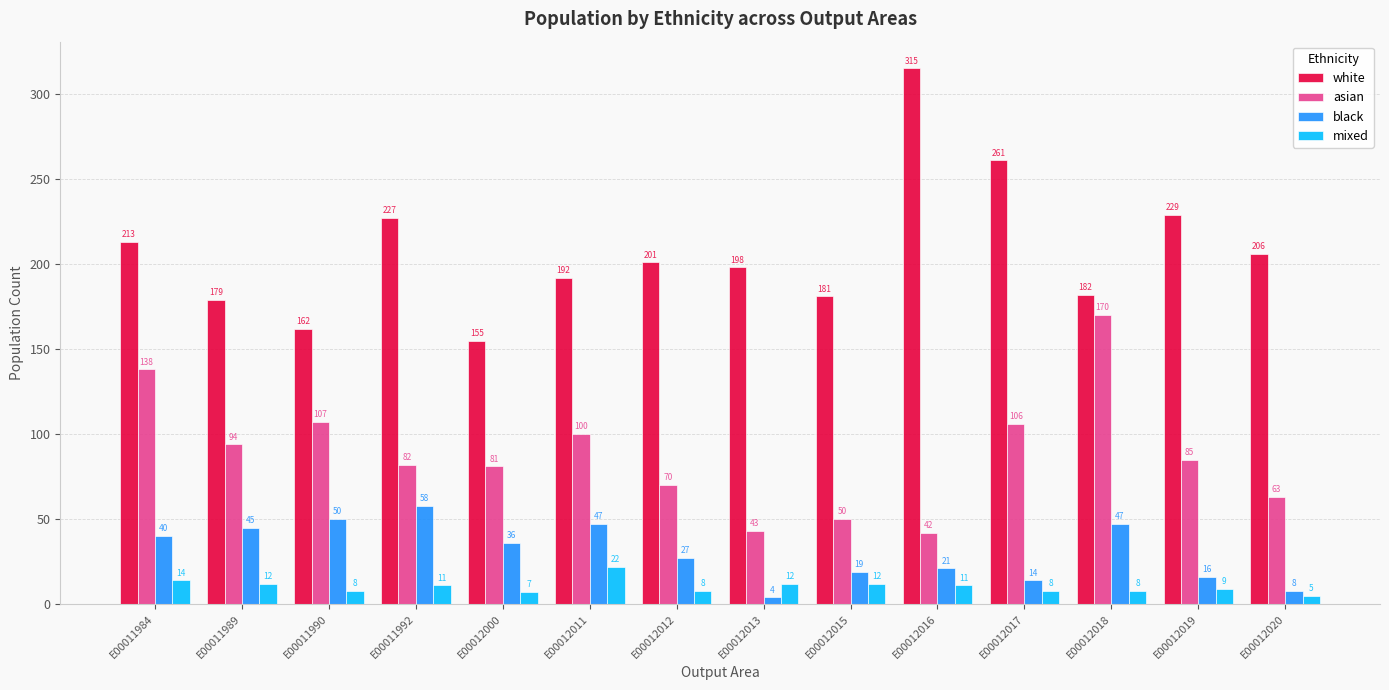

Reading left to right, extract all data points from this chart.

white: 213	179	162	227	155	192	201	198	181	315	261	182	229	206
asian: 138	94	107	82	81	100	70	43	50	42	106	170	85	63
black: 40	45	50	58	36	47	27	4	19	21	14	47	16	8
mixed: 14	12	8	11	7	22	8	12	12	11	8	8	9	5